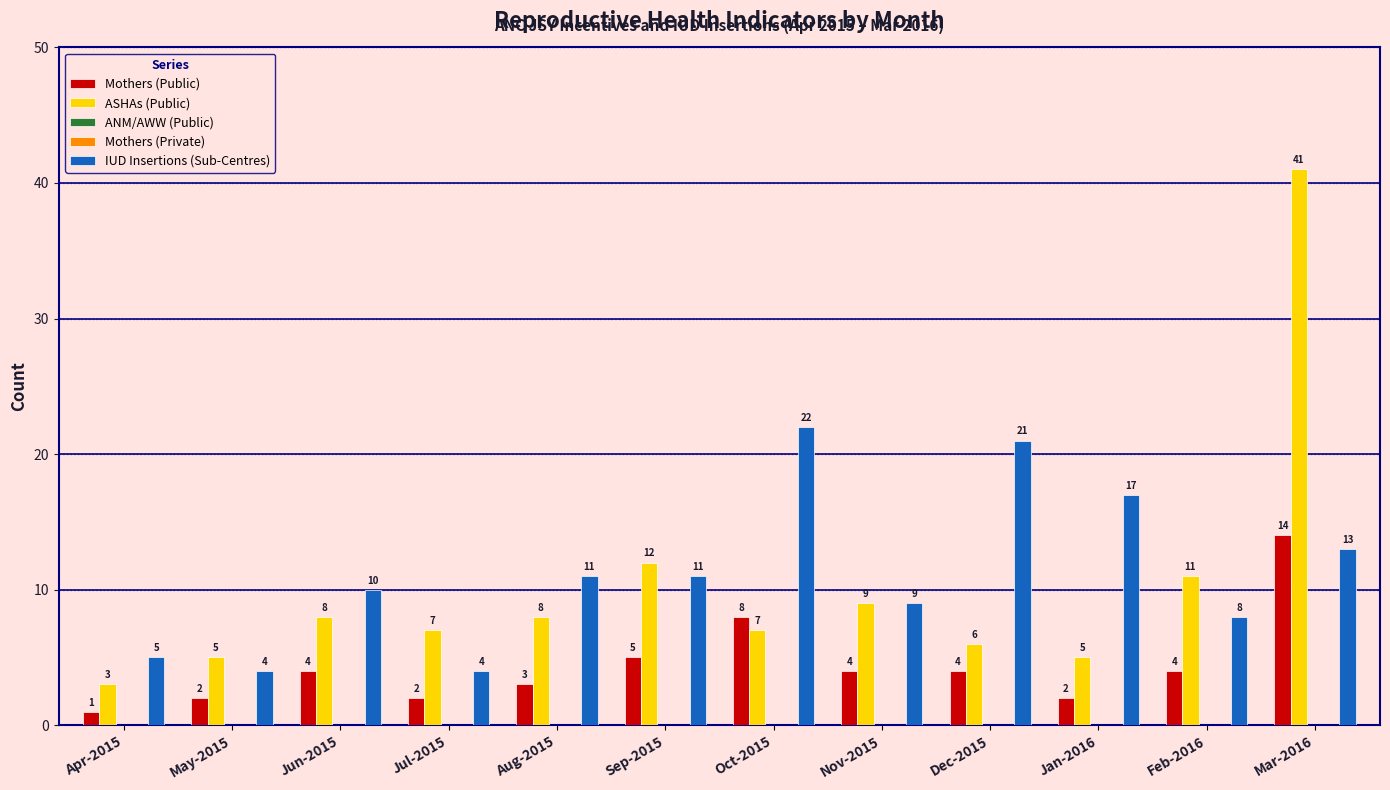

At how many categories does at least one series exceed 32?

1